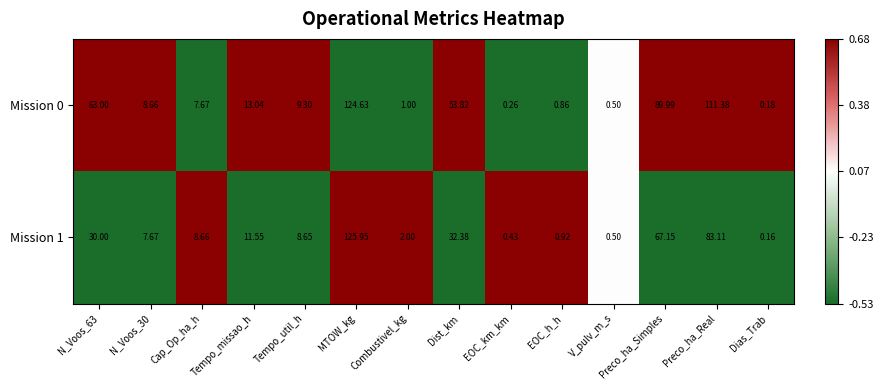

At how many categories does at least one series exceed 0?

14